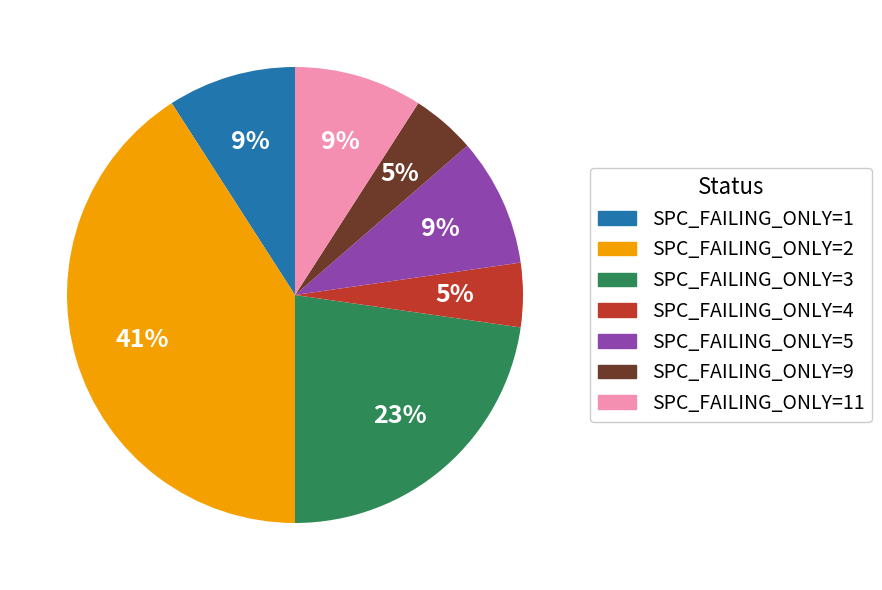

To the nearest percent, what is the difference between the largest and smallest slice percentages?

36%